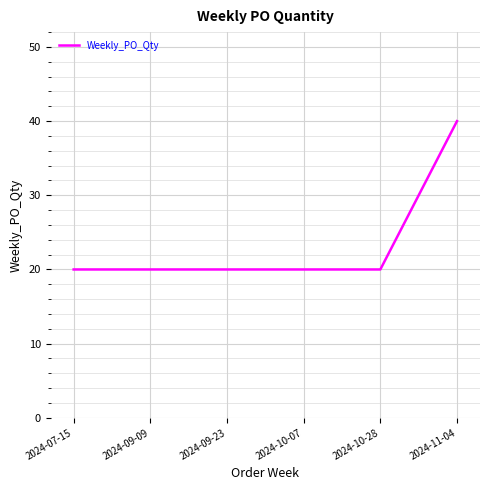

Is this an area chart (filled region under the line)?

No